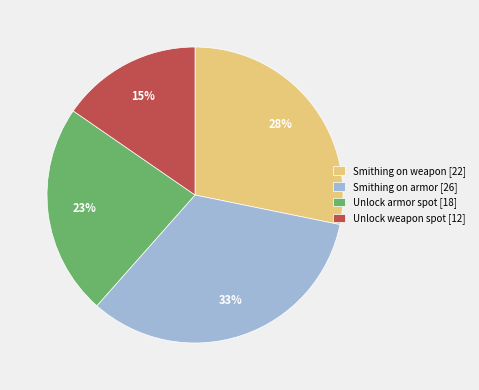

Approximately how many times larger is the value at Unlock weapon spot [12] compared to Smithing on armor [26]?

0.5